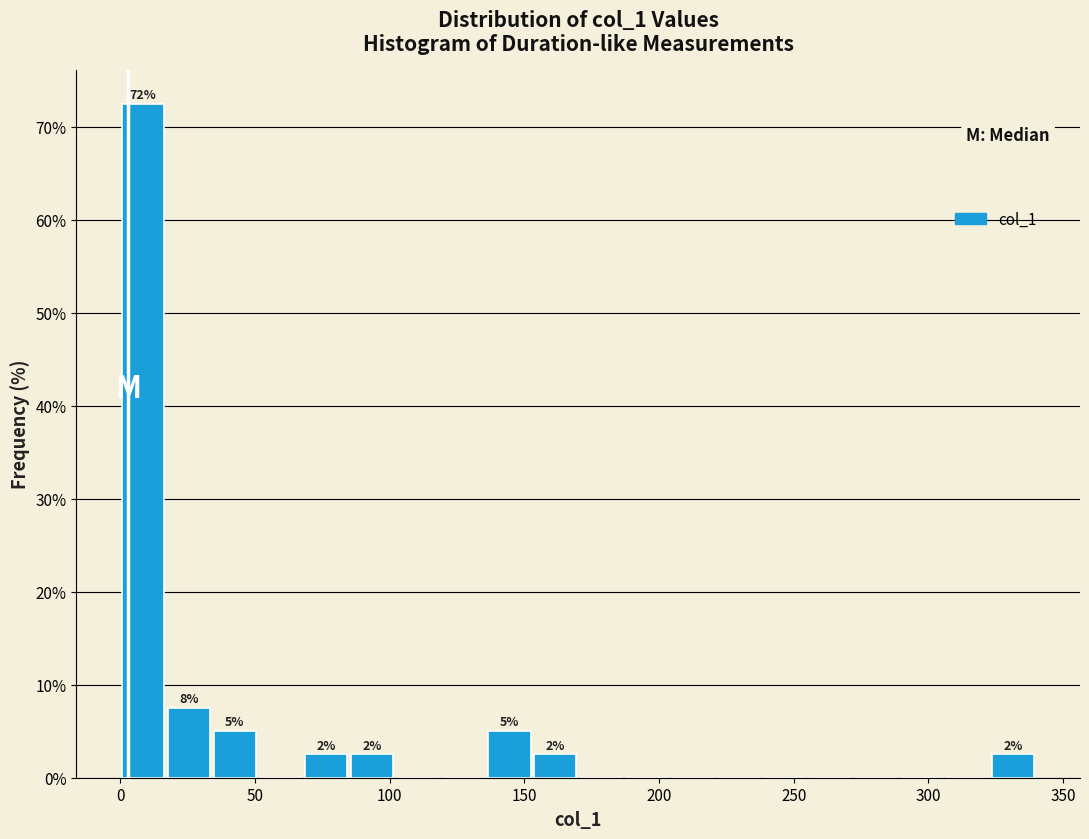

Around what value on the x-axis is the tallest bar? Give the approximate position of its centre, as read against the axis.

10